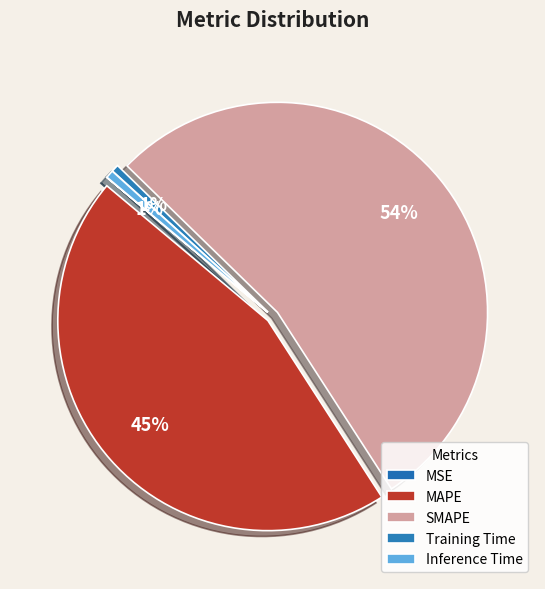

Count the number of slices in the pie.

5